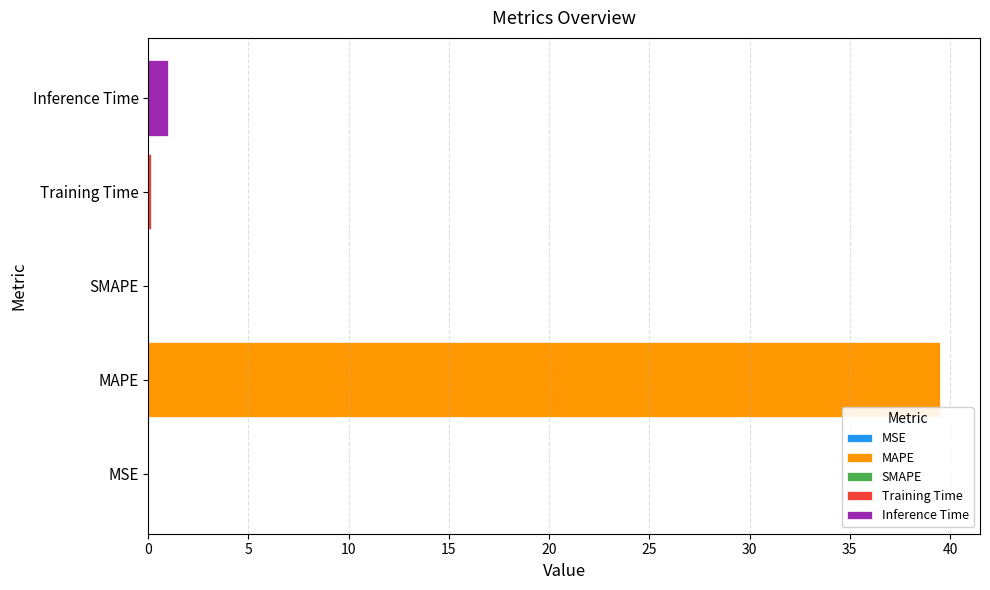

Which label corresponds to the largest value in the chart?

MAPE